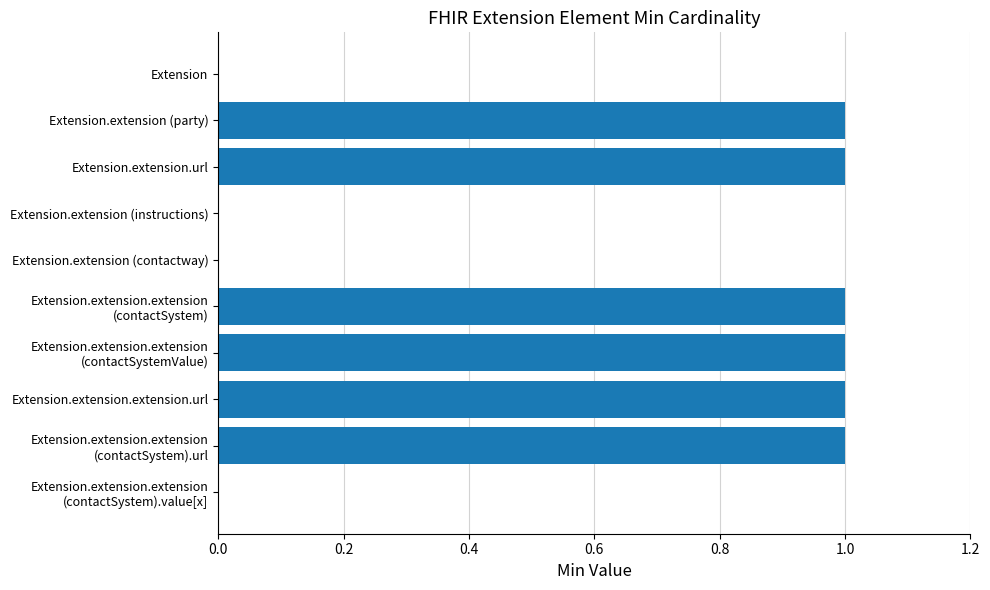

The chart shows a value of 1 at Extension.extension (instructions). True or false?

False